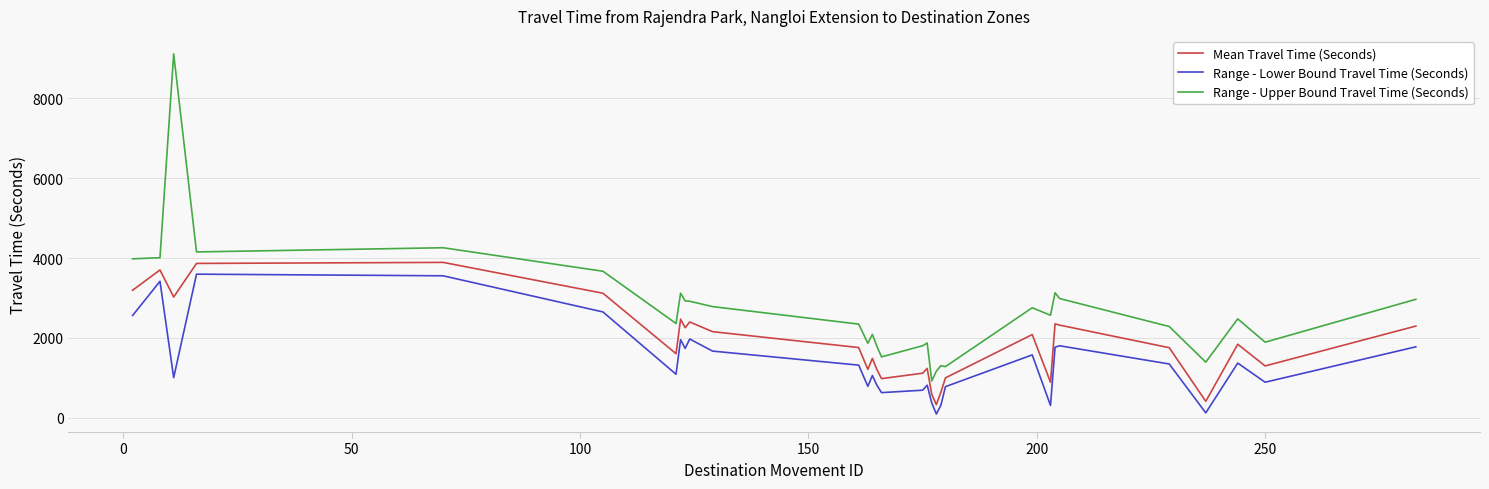

What is the maximum value for Mean Travel Time (Seconds)?

3890